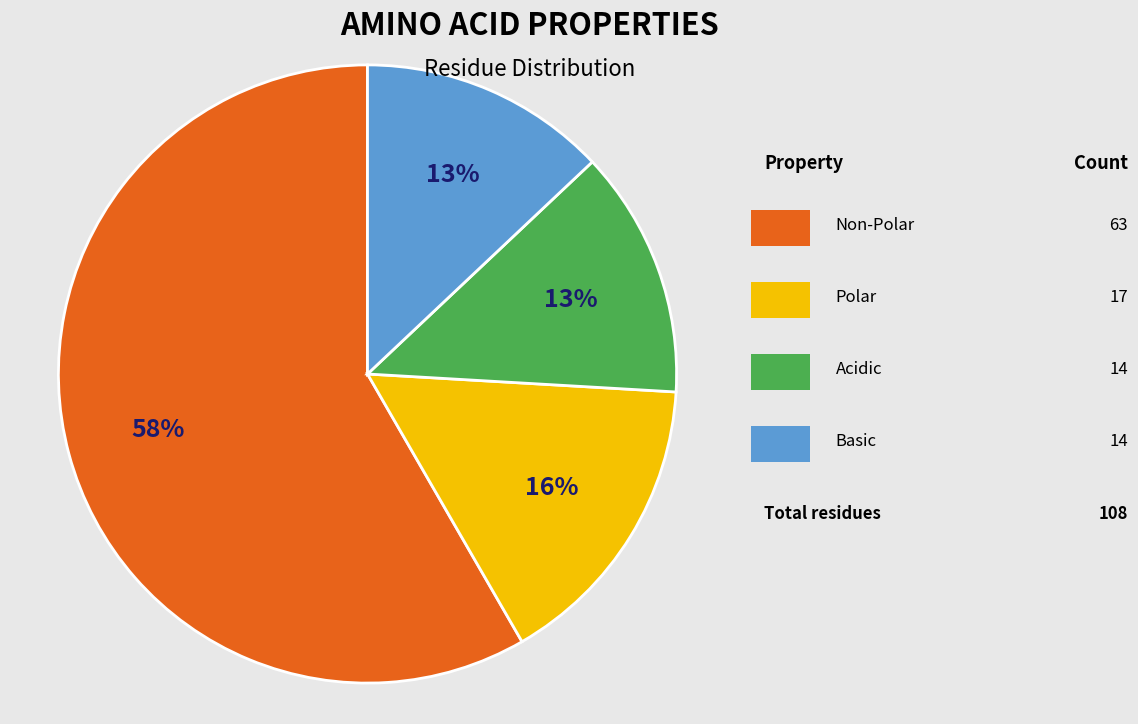

To the nearest percent, what is the difference between the largest and smallest slice percentages?

45%